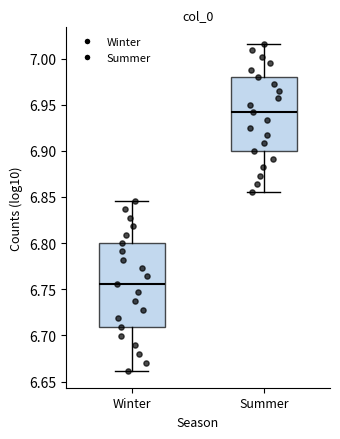

Where is the lower edge of the box for Summer on the y-axis? The values are not printed on the chart, so give them approximately, as read against the axis.

6.900